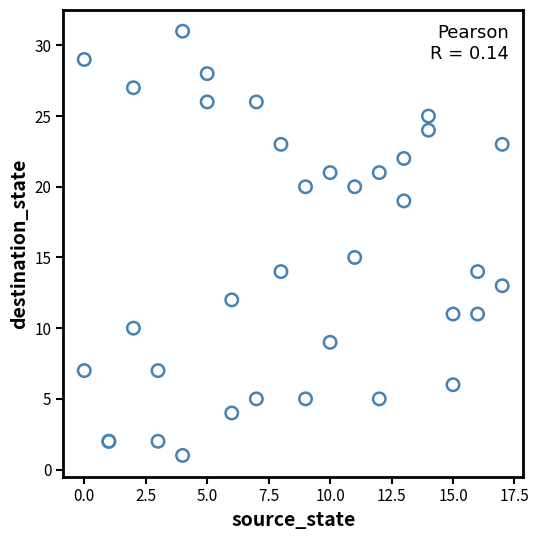

What Y value in the scatter plot is closest to 16?

15